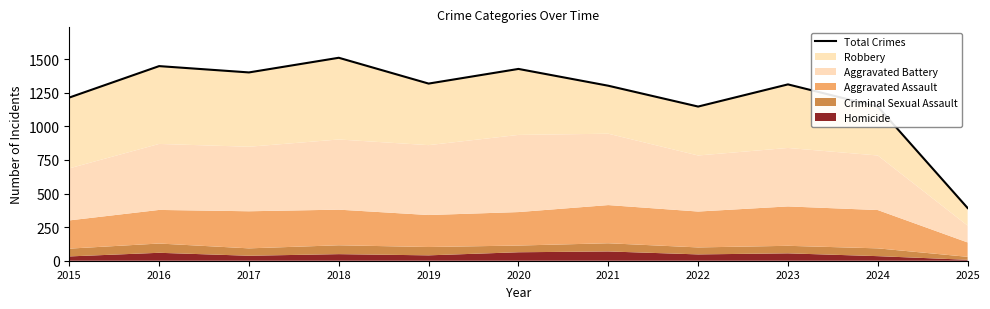

Rank the categories by value from highest to lowest.

2018, 2016, 2020, 2017, 2019, 2023, 2021, 2015, 2022, 2024, 2025